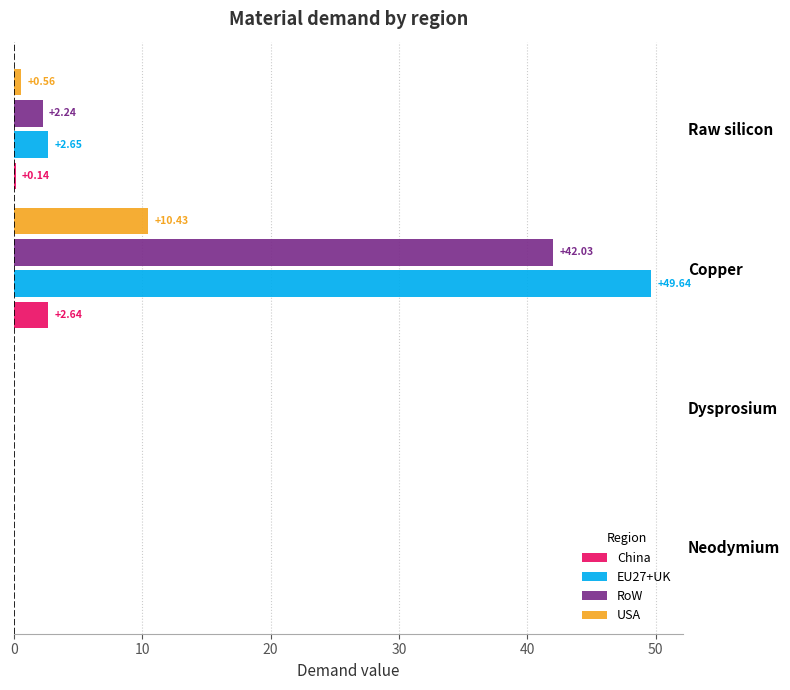

Which series has the largest total across all categories?

EU27+UK